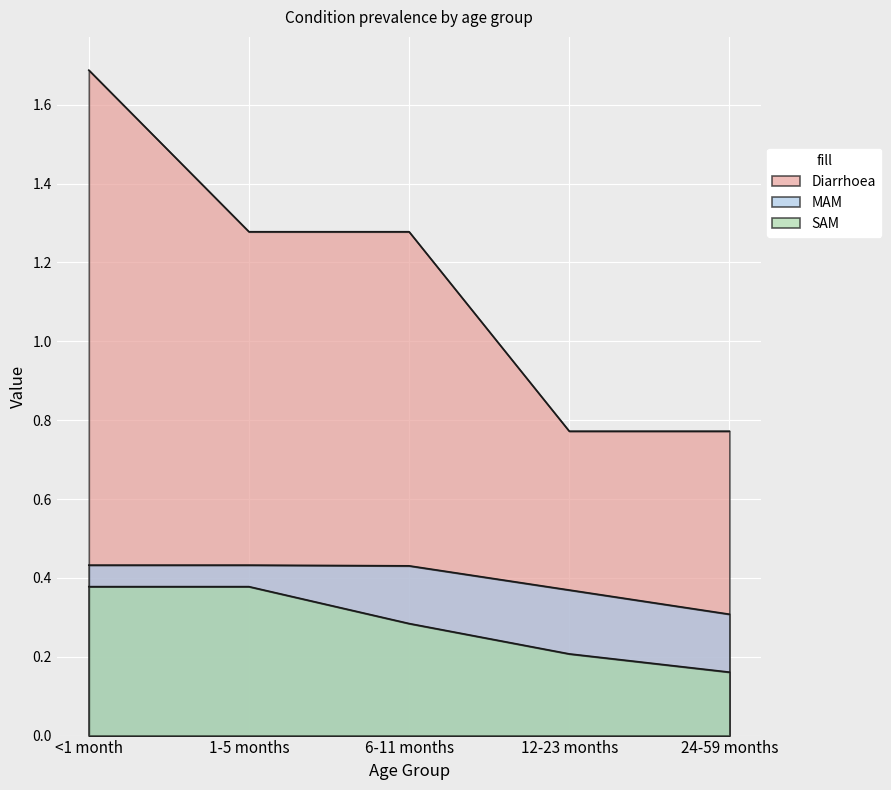

At which label does MAM reach its minimum?

24-59 months